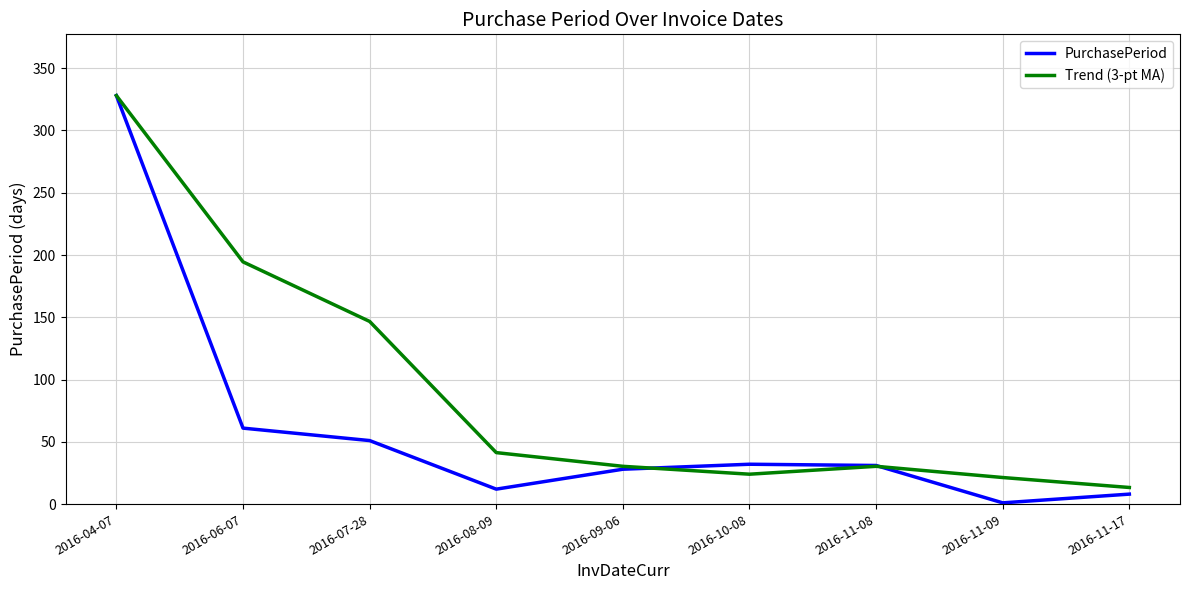

Does the chart display data point markers on the line(s)?

No